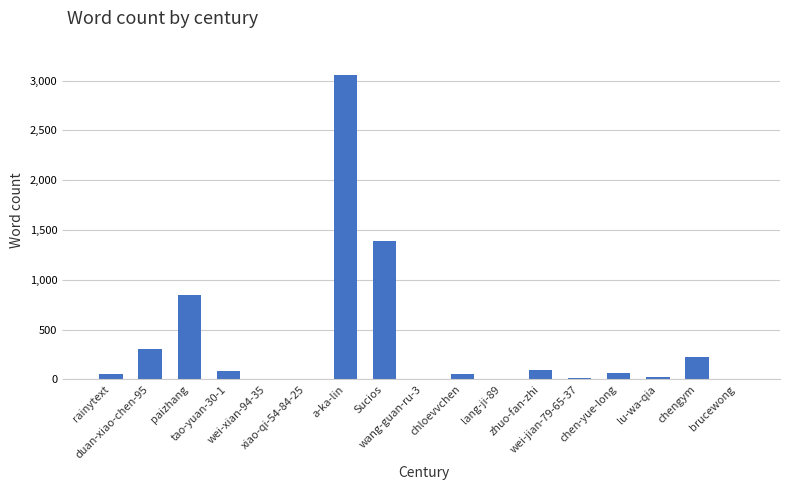

Between rainytext and tao-yuan-30-1, which is larger?

tao-yuan-30-1